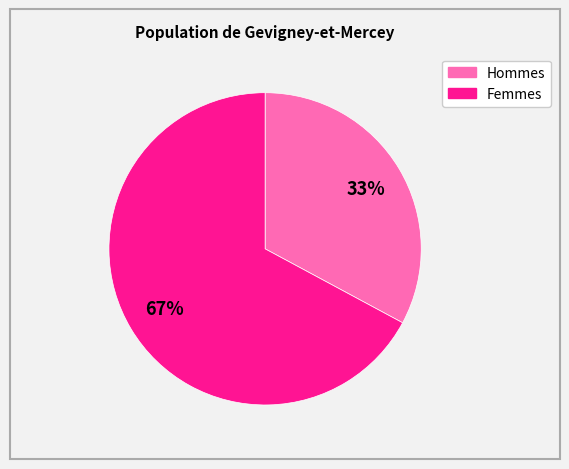

To the nearest percent, what is the difference between the largest and smallest slice percentages?

34%